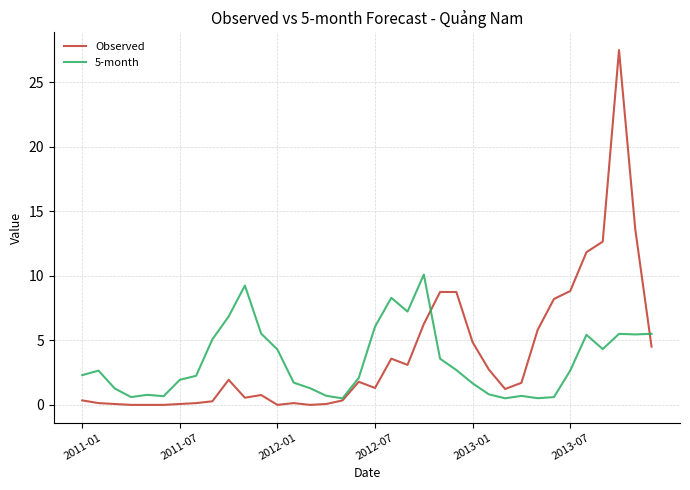

What is the maximum value shown in the chart?

27.5